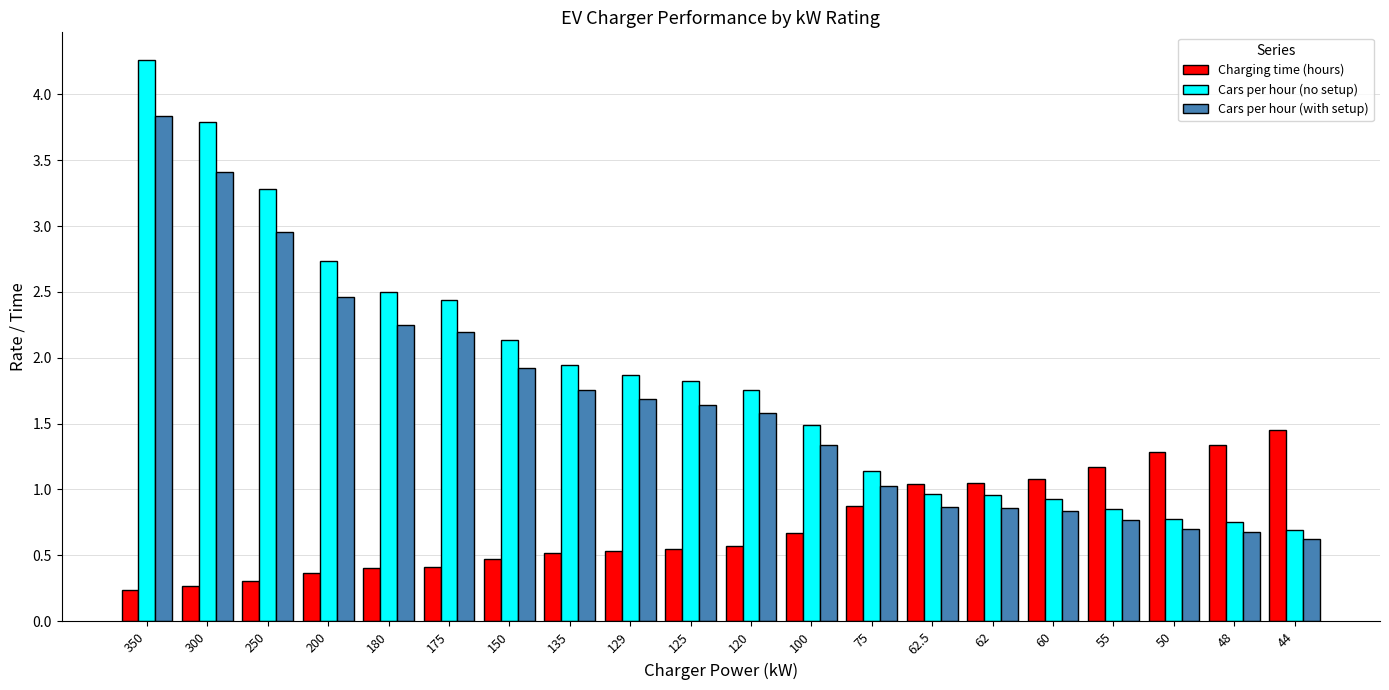

What is the difference between the maximum and minimum values in the Cars per hour (with setup) series?

3.2